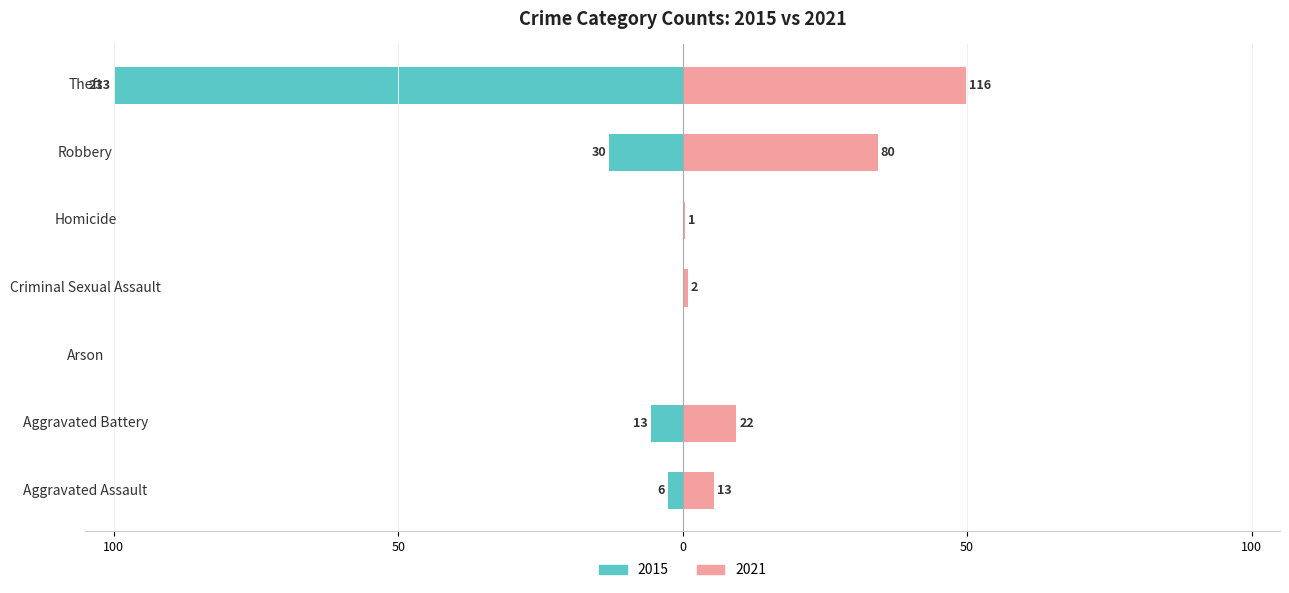

Reading right to left, list all the values displayed in this chart.

2021: Theft=49.8	Robbery=34.3	Homicide=0.4	Criminal Sexual Assault=0.9	Arson=0.0	Aggravated Battery=9.4	Aggravated Assault=5.6
2015: Theft=-100.0	Robbery=-12.9	Homicide=0.0	Criminal Sexual Assault=0.0	Arson=0.0	Aggravated Battery=-5.6	Aggravated Assault=-2.6